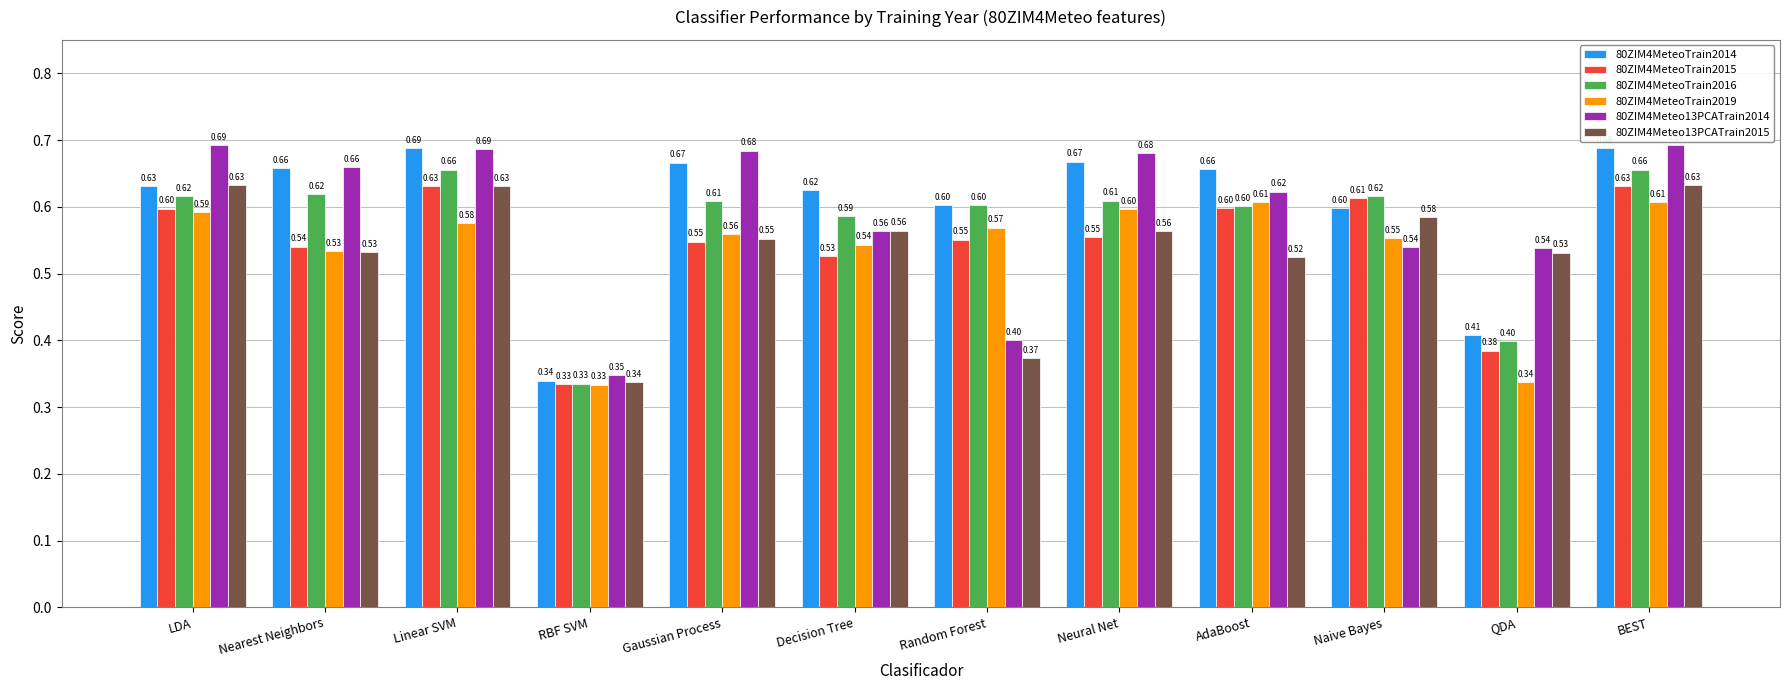

Between Random Forest and QDA, which series saw the biggest shift?

80ZIM4MeteoTrain2019